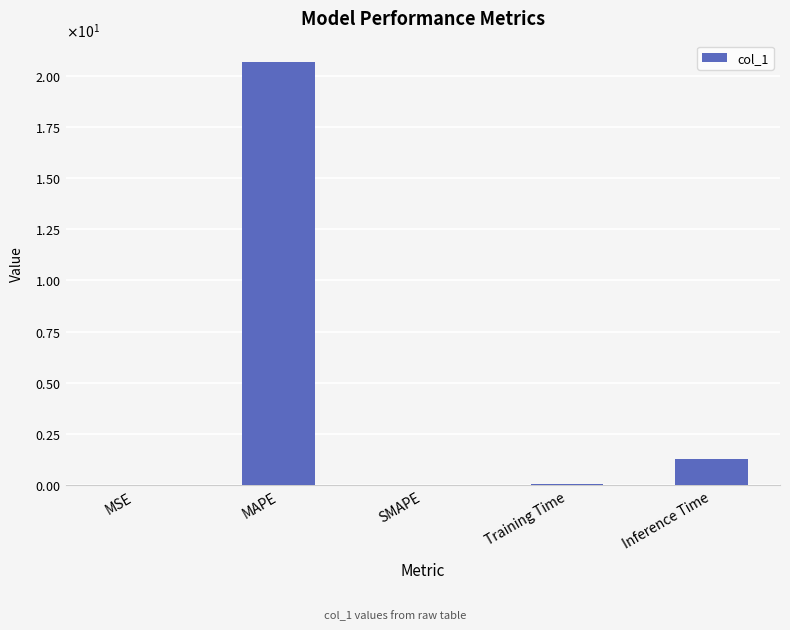

What position from the right is Inference Time?

1